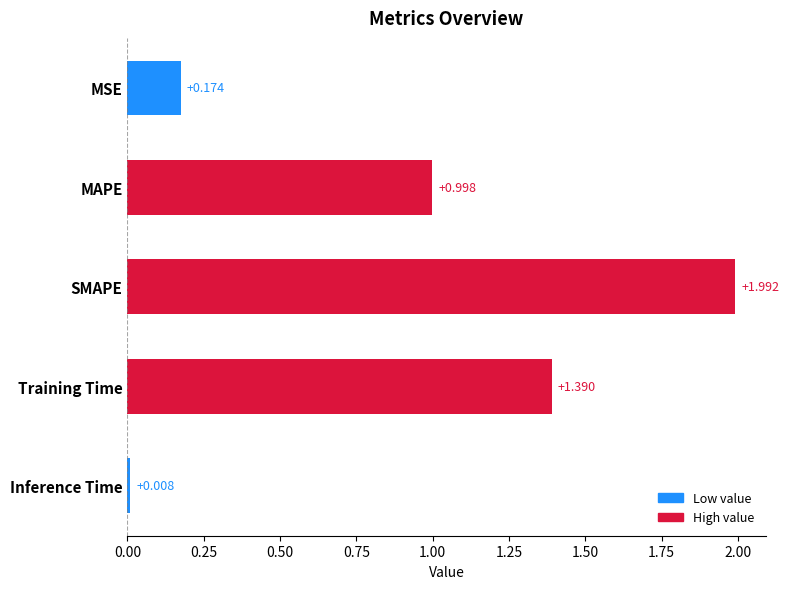

What is the label of the 3rd bar from the bottom?

SMAPE